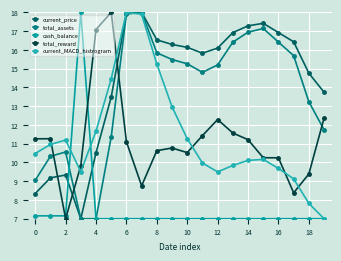

Which series has the largest total across all categories?

current_price